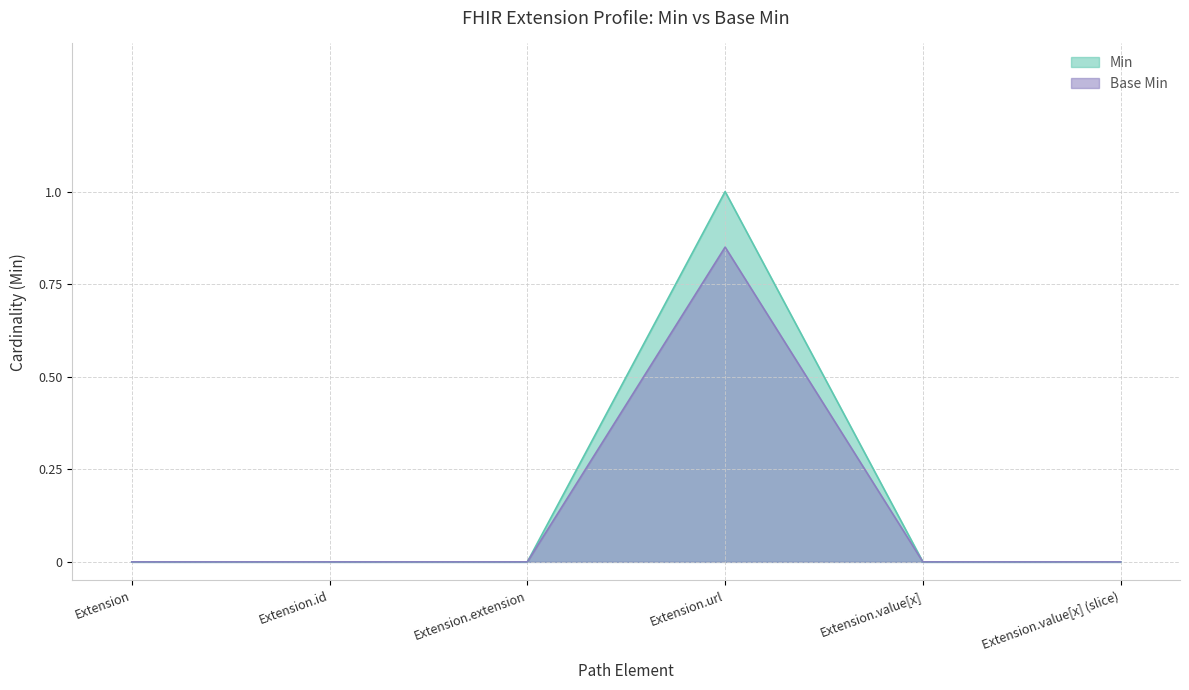

In Base Min, how many points are higher than both neighbors (excluding endpoints)?

1